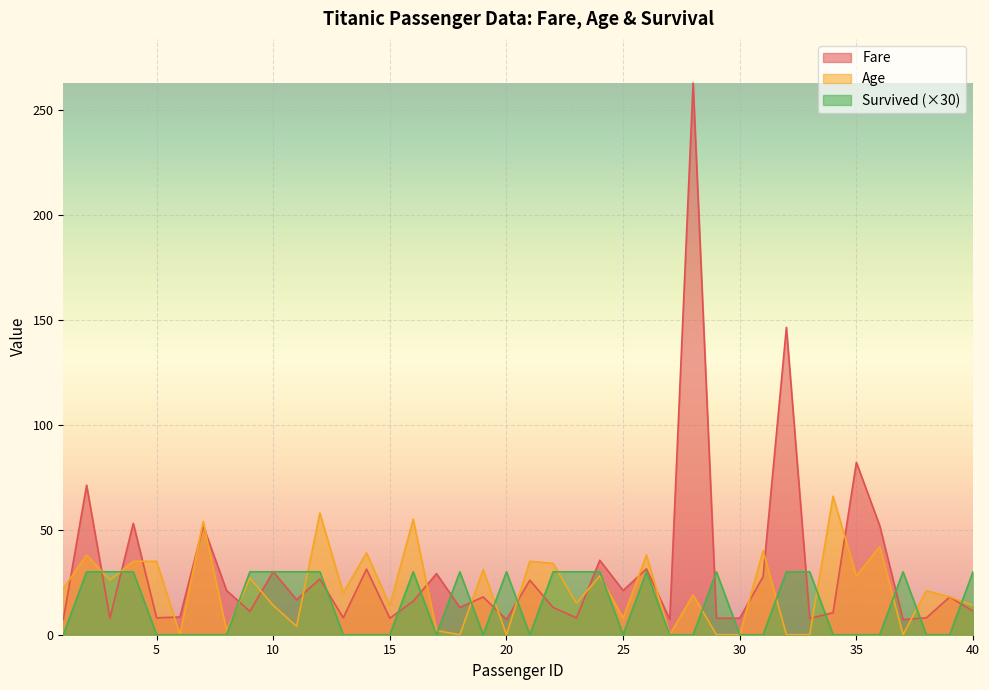

How many times do Age and Fare cross each other?

22